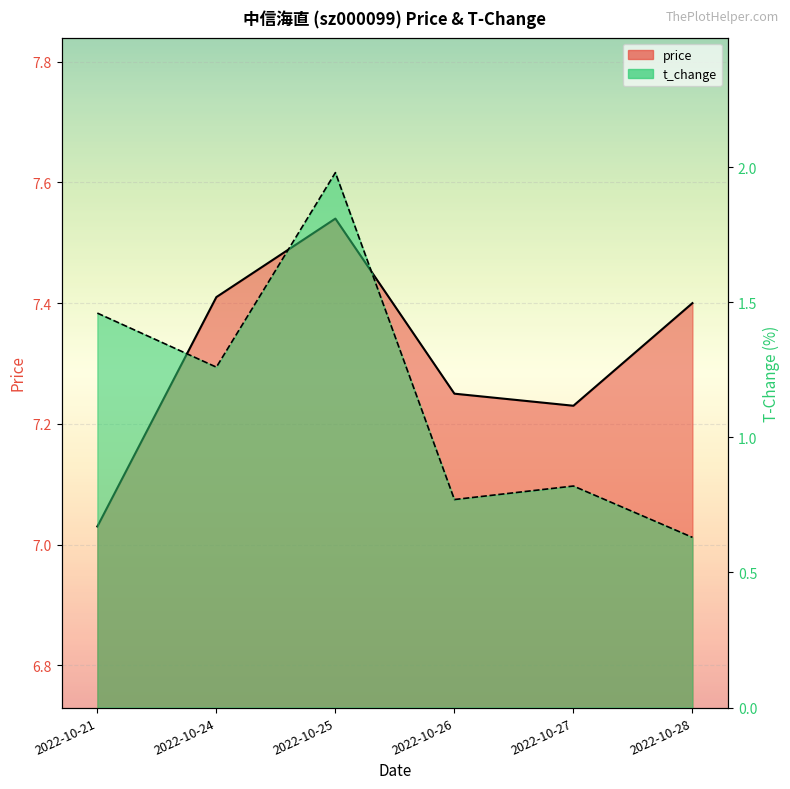

What is the sum of the price values at 2022-10-24 and 2022-10-28?

14.8